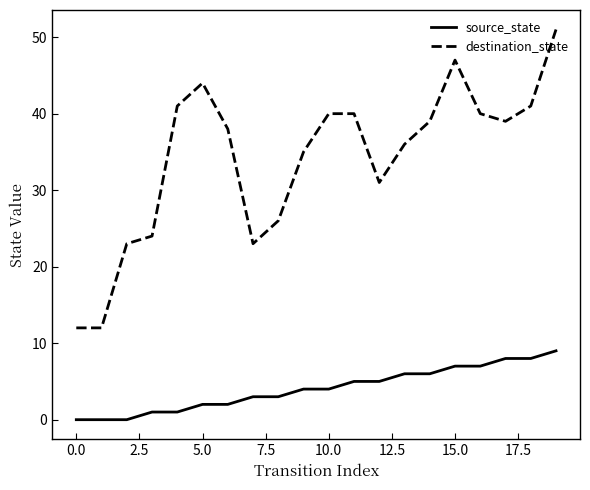

True or false: source_state and destination_state intersect in this chart.

False